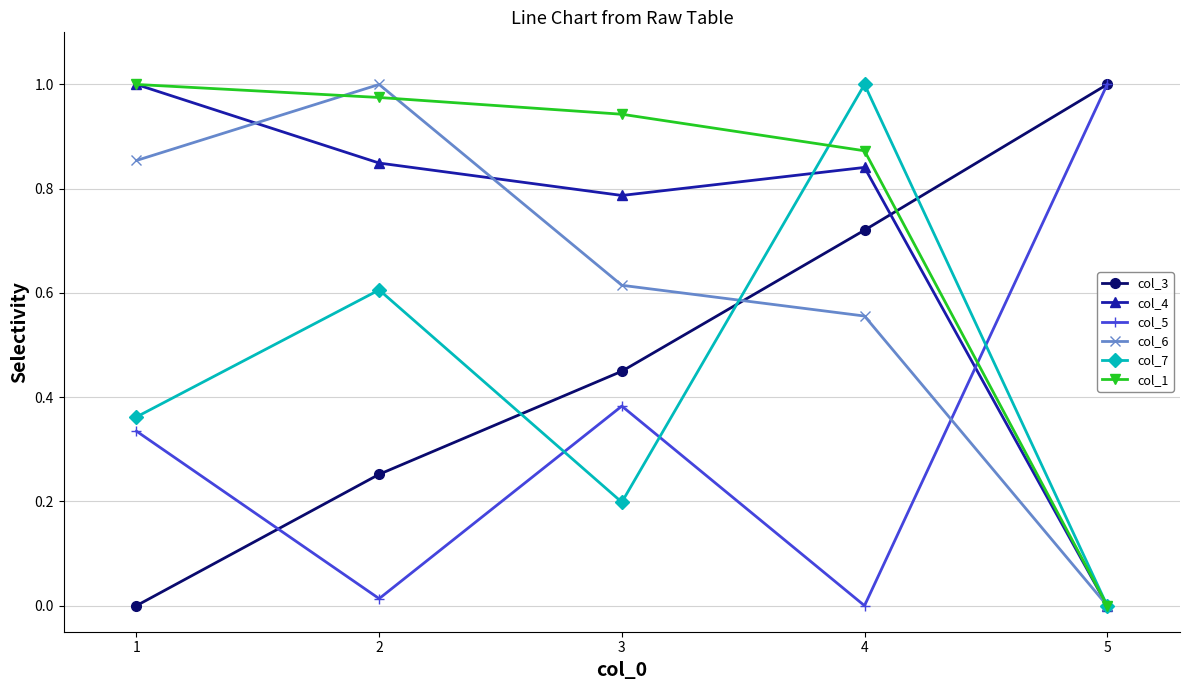

How many positive values does the col_3 series have?

4